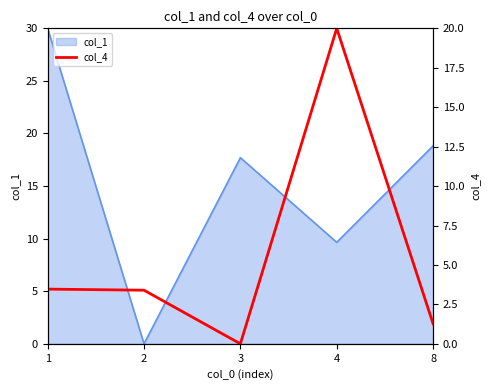

Is it true that the value at 1 is 1.7?

False